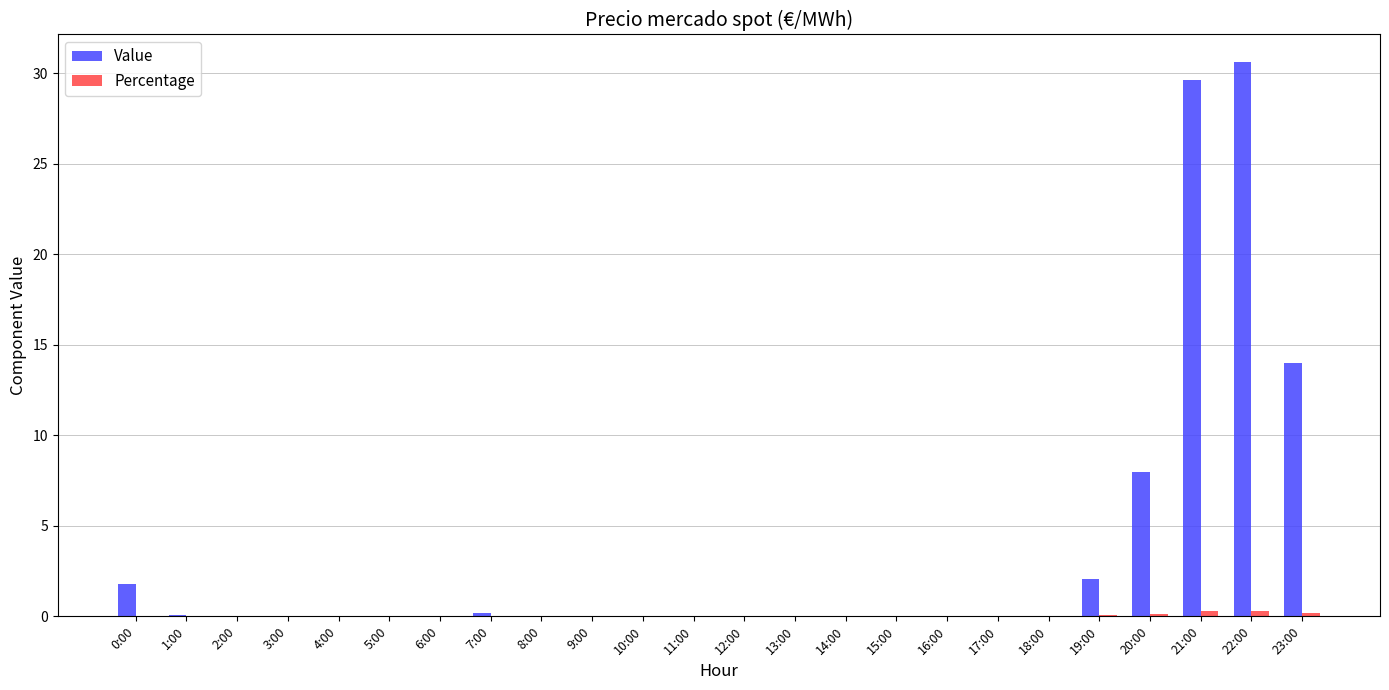

Which series has the largest total across all categories?

Value